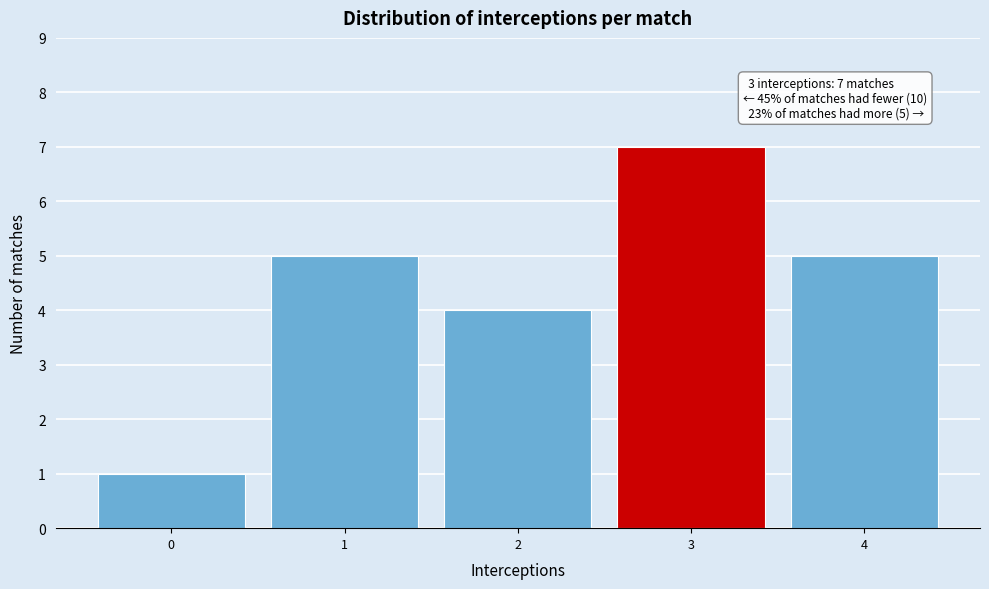

Over which range of the x-axis is the bar tallest?

2.5 to 3.5